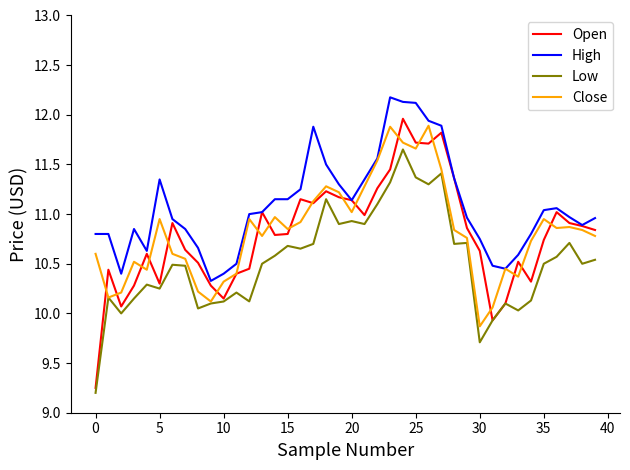

Which series has the largest total across all categories?

High